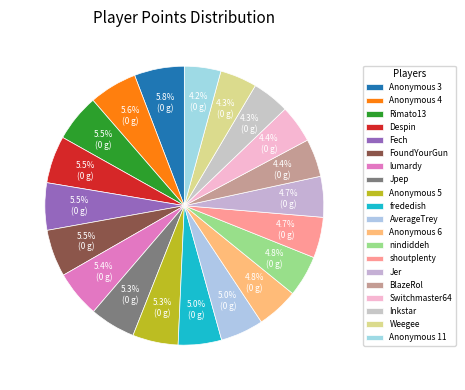

Is it true that Anonymous 4 is 1% of the pie?

False